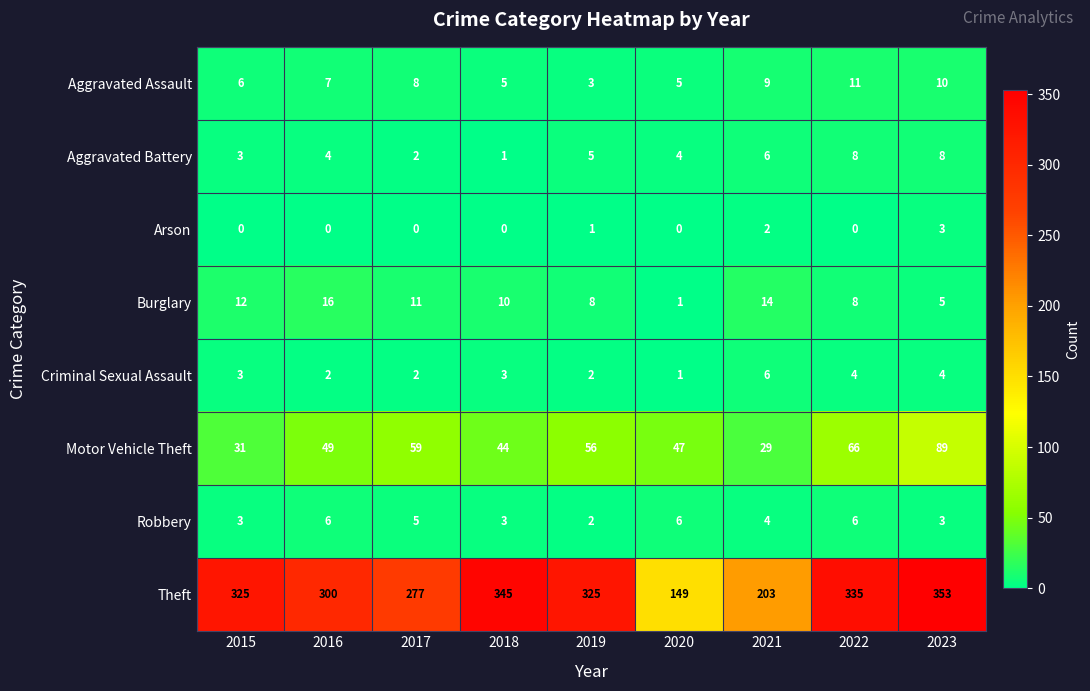

At which category does the chart reach its peak across all series?

2023